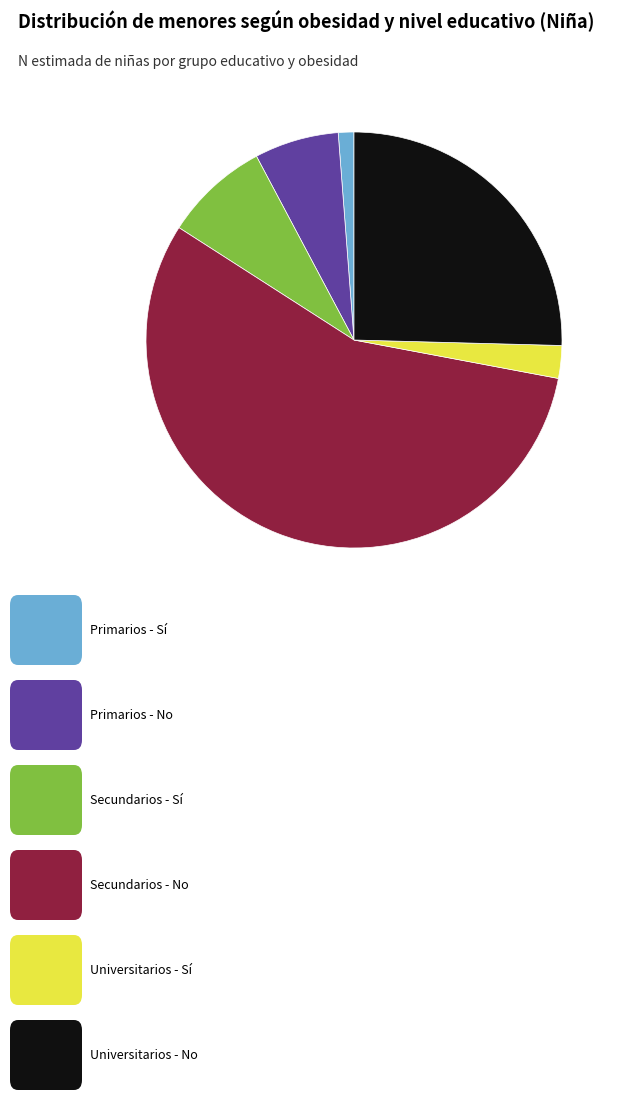

Does any single category account for the majority?

Yes